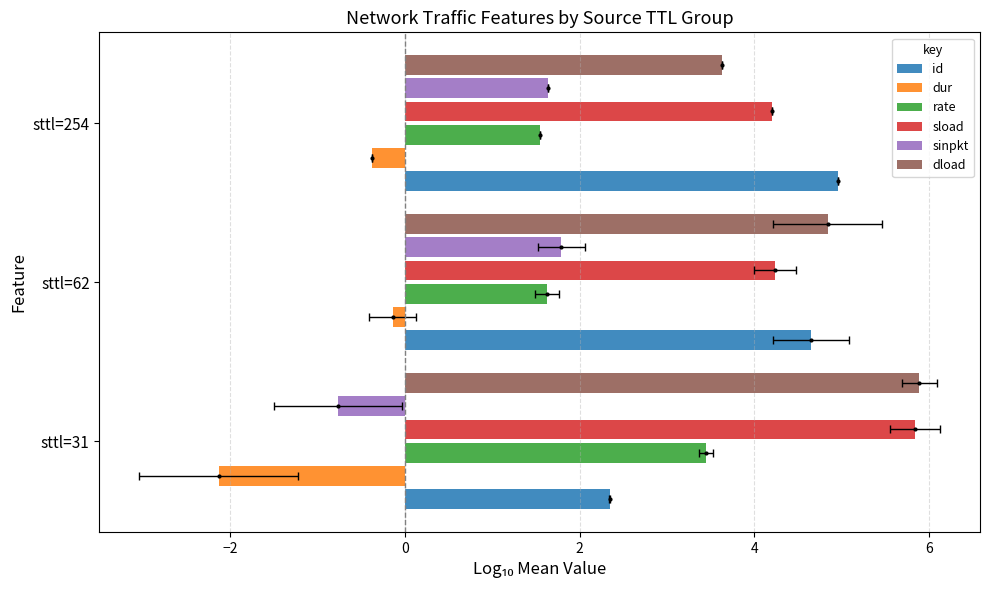

What is the value of the rate bar at the 2nd from the left?

1.6